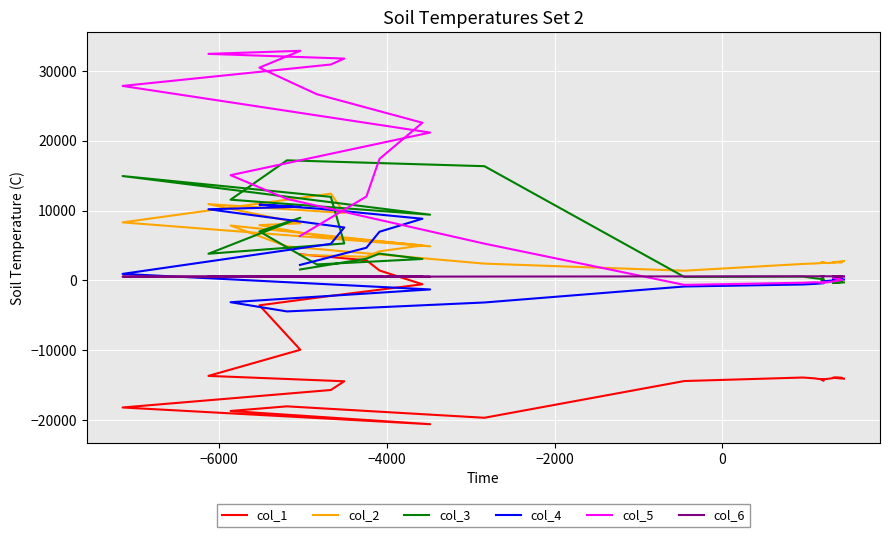

In col_1, how many points are lower than both neighbors (excluding endpoints)?

1